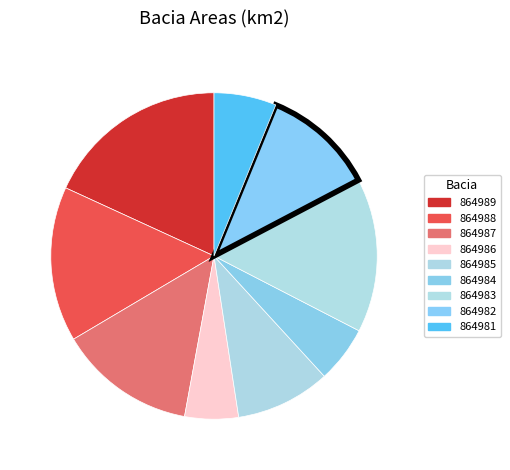

True or false: 864985 accounts for 9% of the total.

True